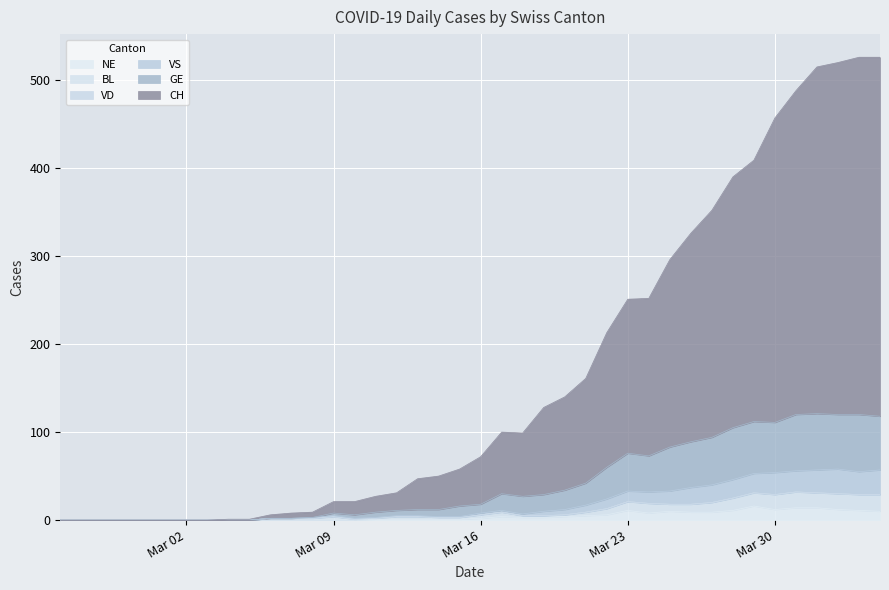

True or false: GE and NE intersect in this chart.

False